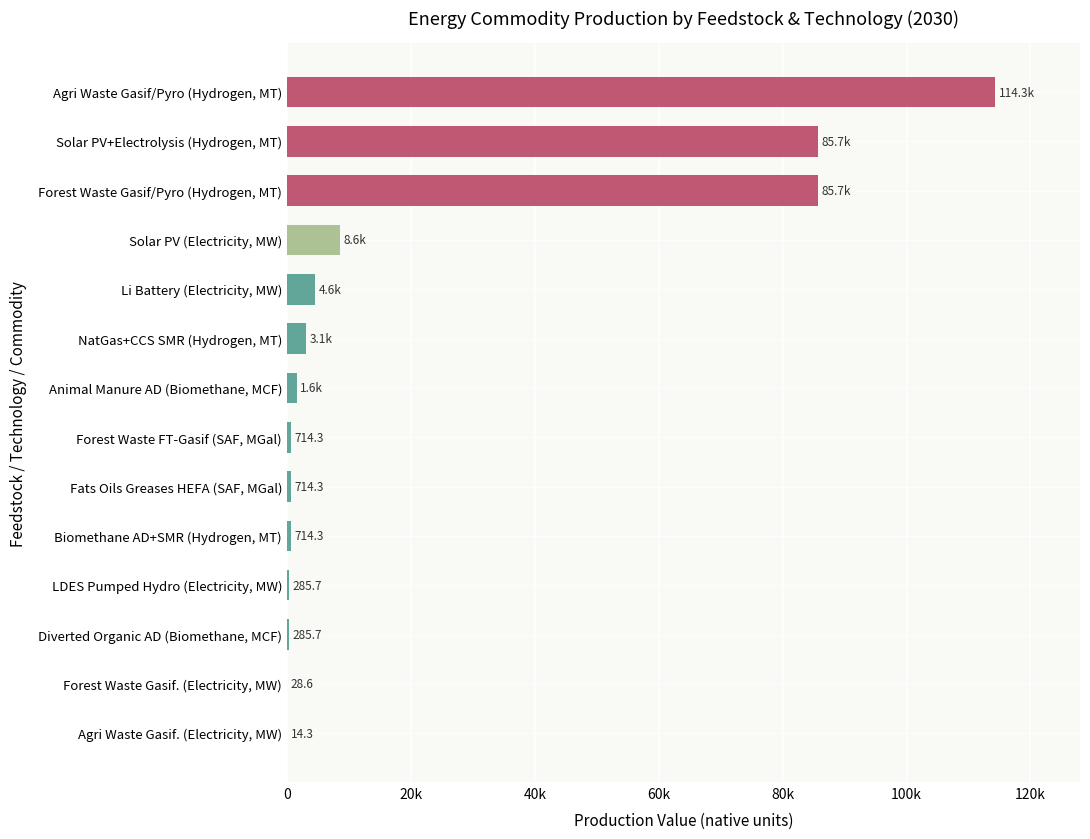

What is the sum of all values?

306328.6